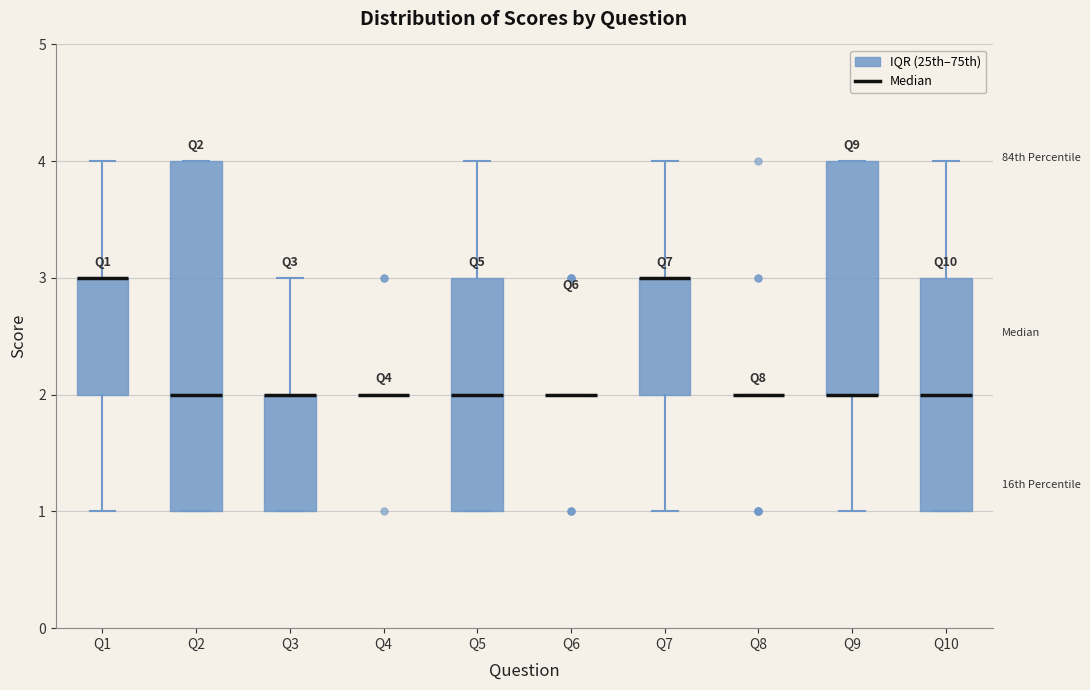

Which box is the tallest, from its lower edge to its upper edge?

Q2